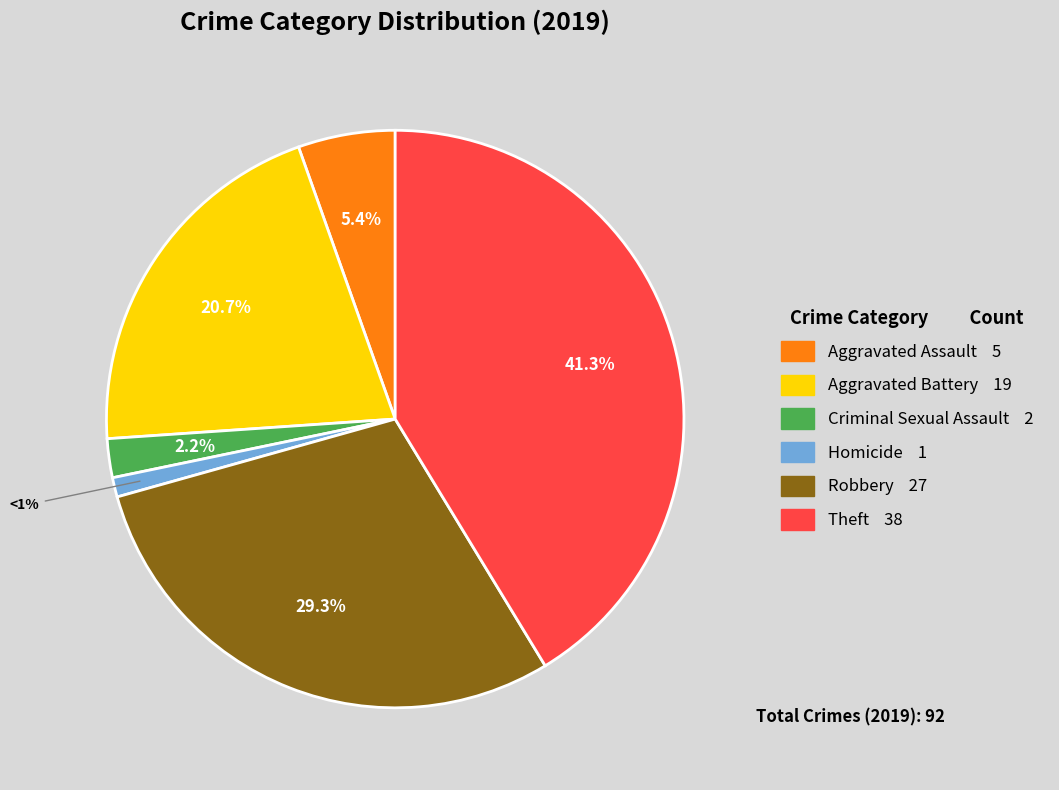

To the nearest percent, what is the average slice percentage?

17%